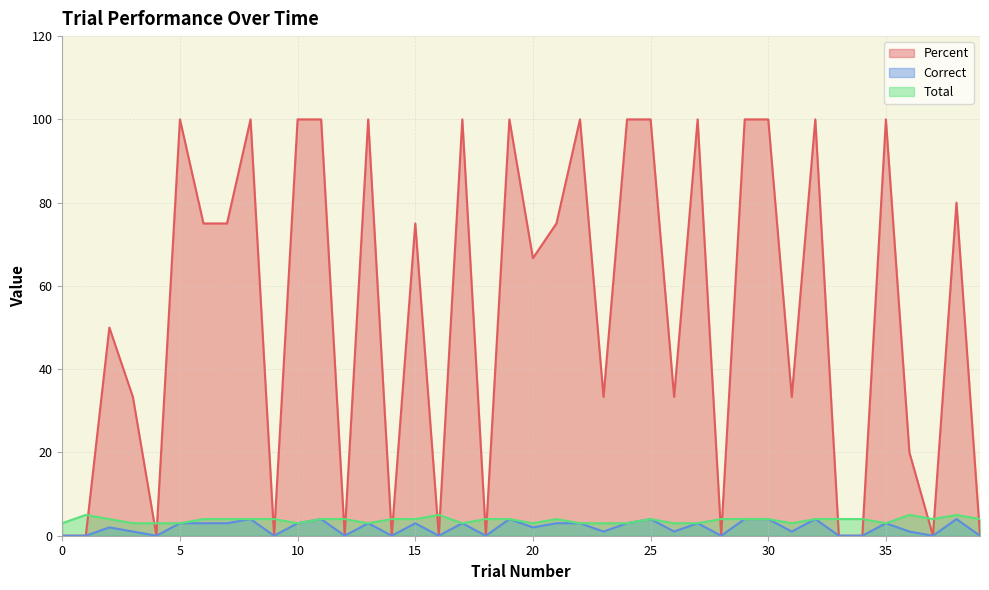

Between 1 and 8, which series saw the biggest shift?

Percent